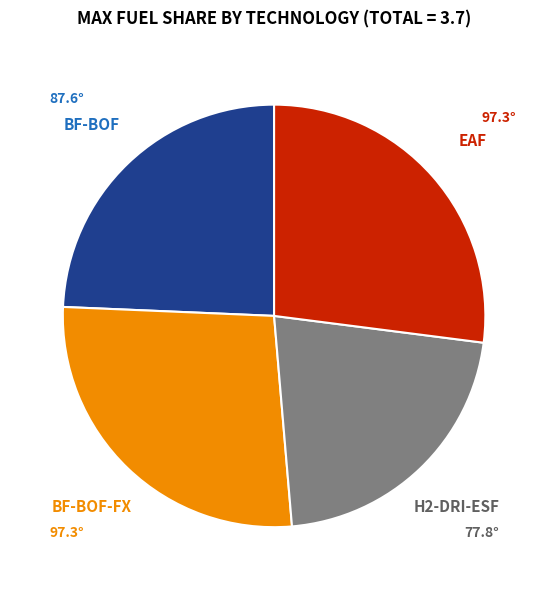

Between H2-DRI-ESF and EAF, which is larger?

EAF